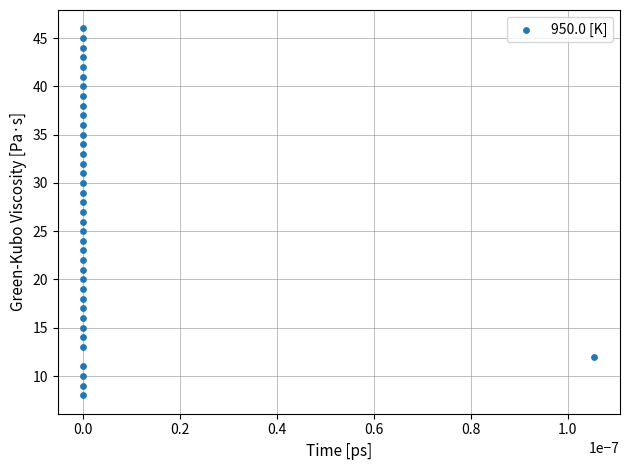

What is the range of Y values (max minus min)?

38